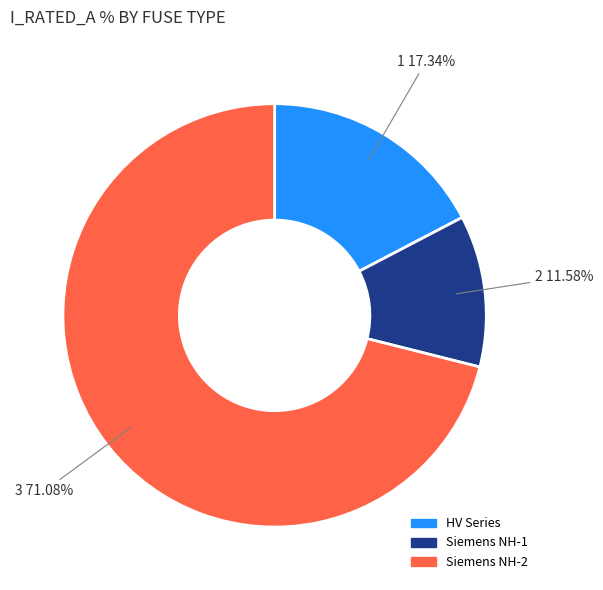

Is there a majority slice in this chart?

Yes